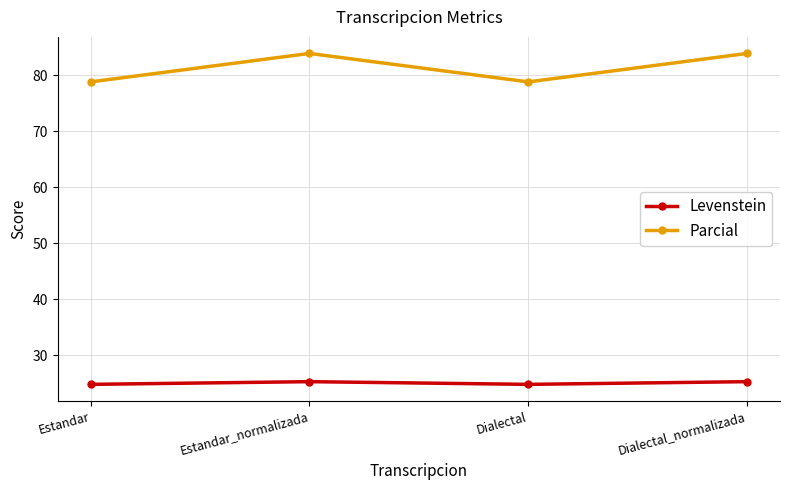

Which series has the largest total across all categories?

Parcial